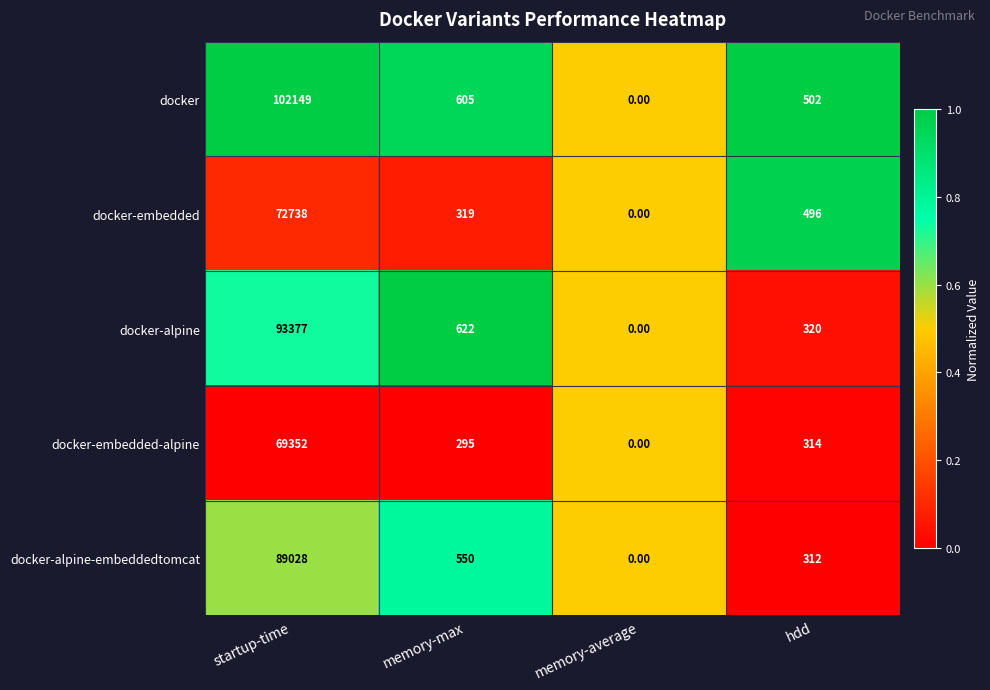

Which series changed the most between startup-time and memory-average?

docker